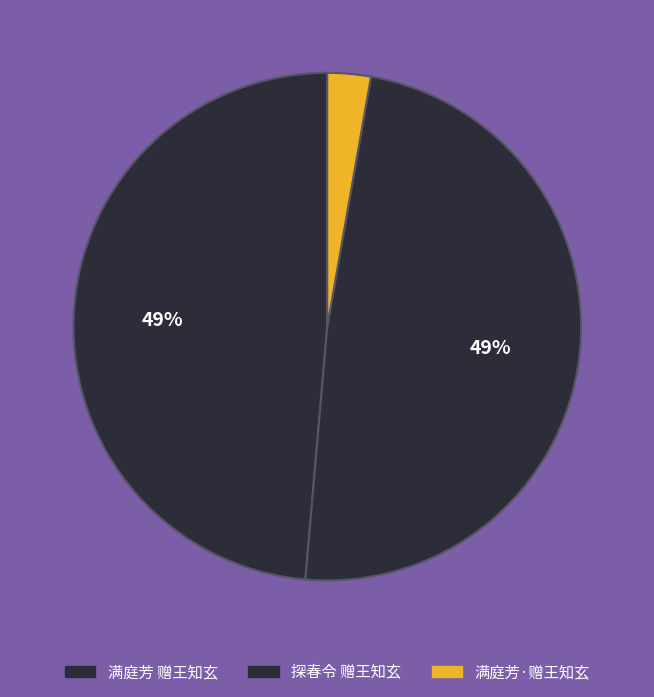

Combined, do 满庭芳 赠王知玄 and 满庭芳·赠王知玄 account for over 50%?

Yes